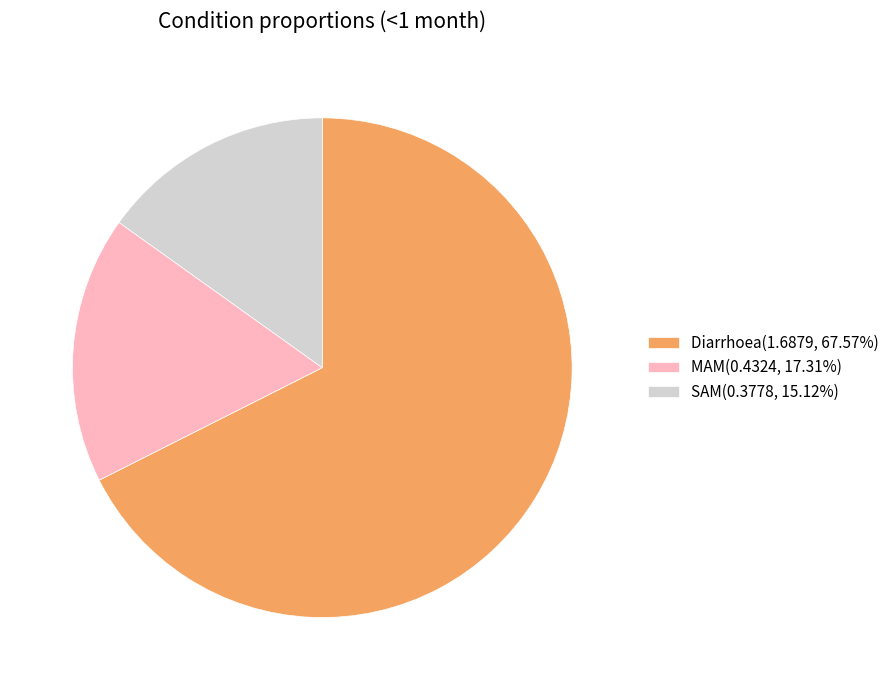

Do Diarrhoea and MAM together represent more than half of the pie?

Yes